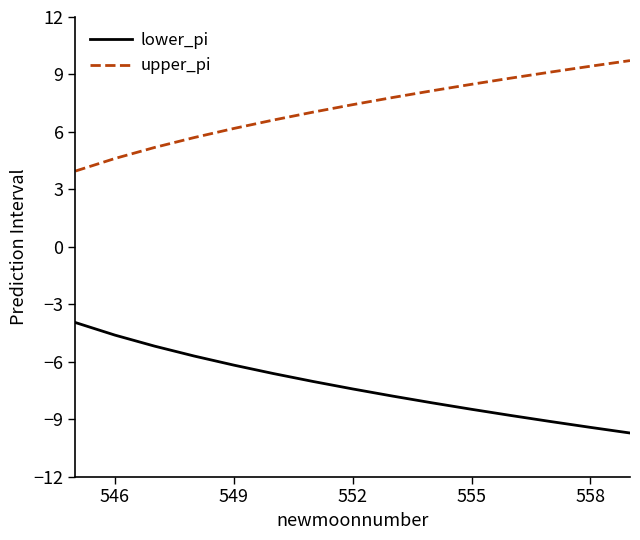

True or false: upper_pi and lower_pi cross at least once.

False